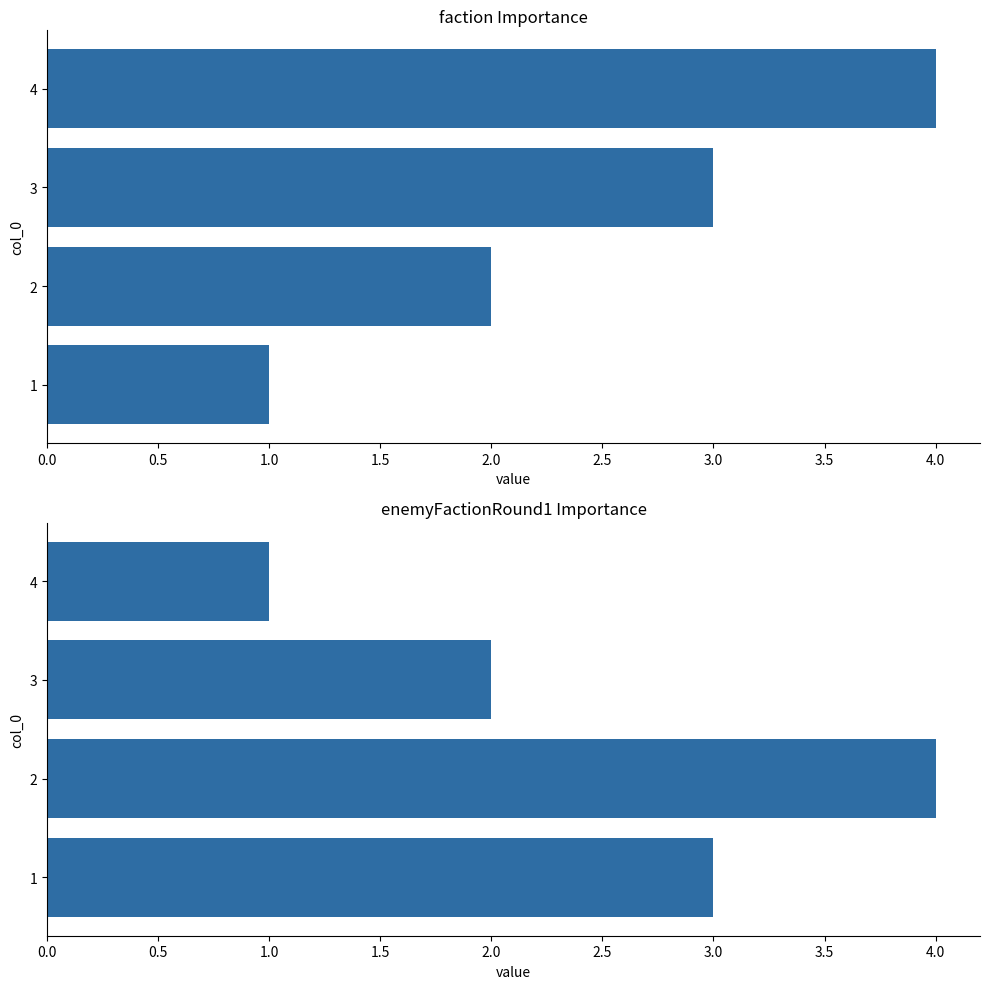

Is the value of faction at 1 greater than the value of enemyFactionRound1 at 4?

No